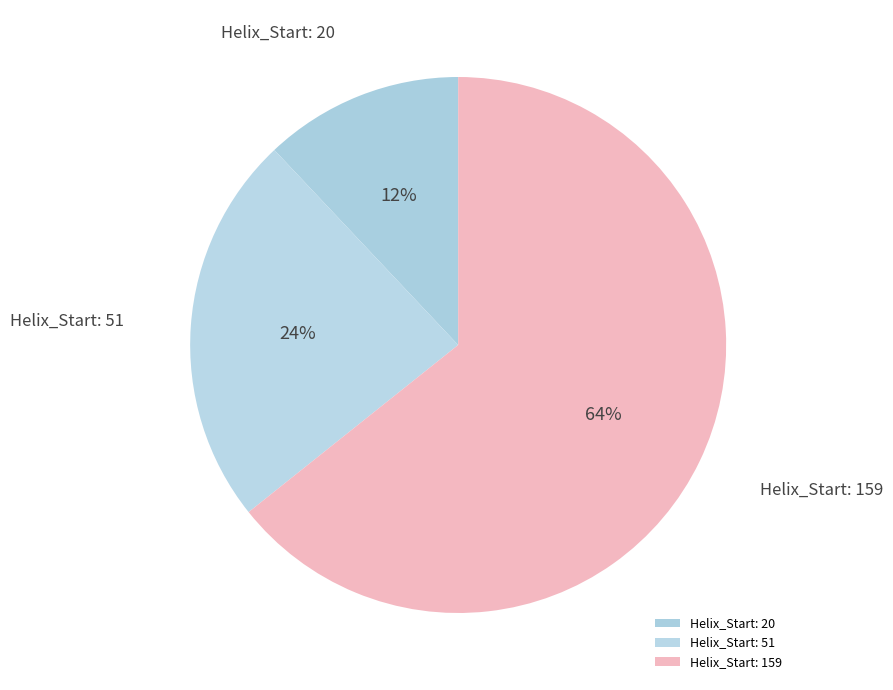

What is the ratio of the value at Helix_Start: 159 to the value at Helix_Start: 51?

2.7